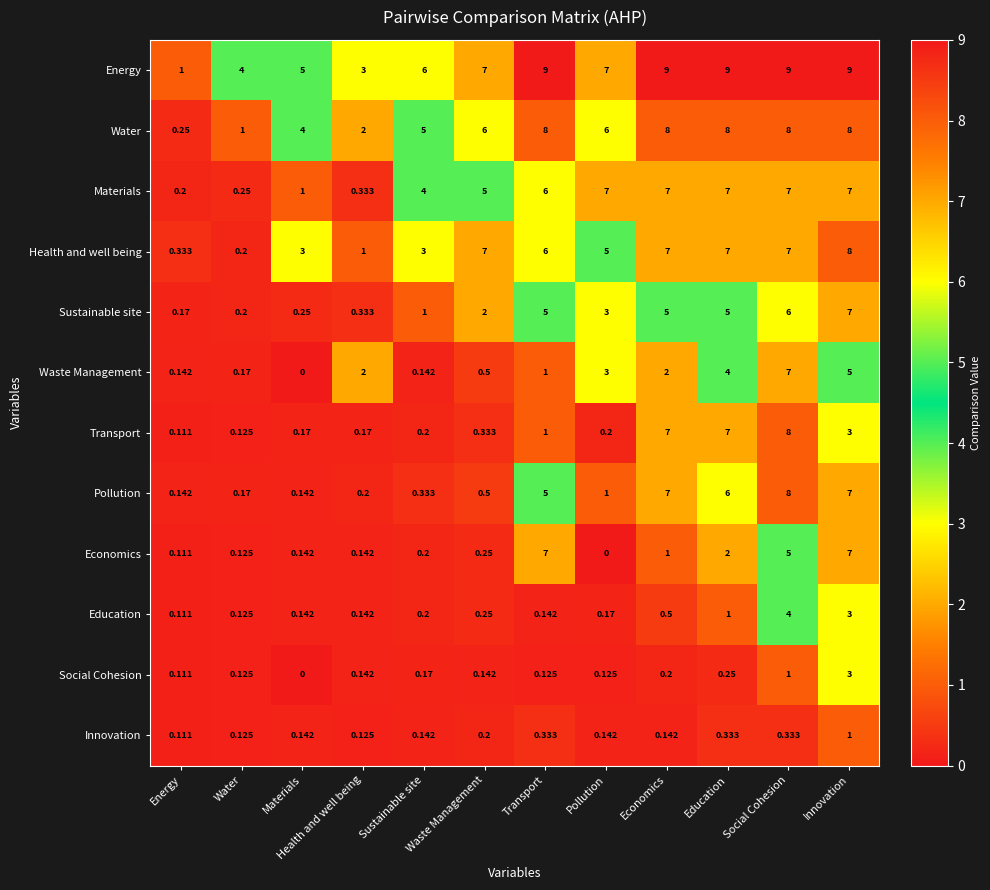

Where does the Sustainable site series first go above 3?

Transport